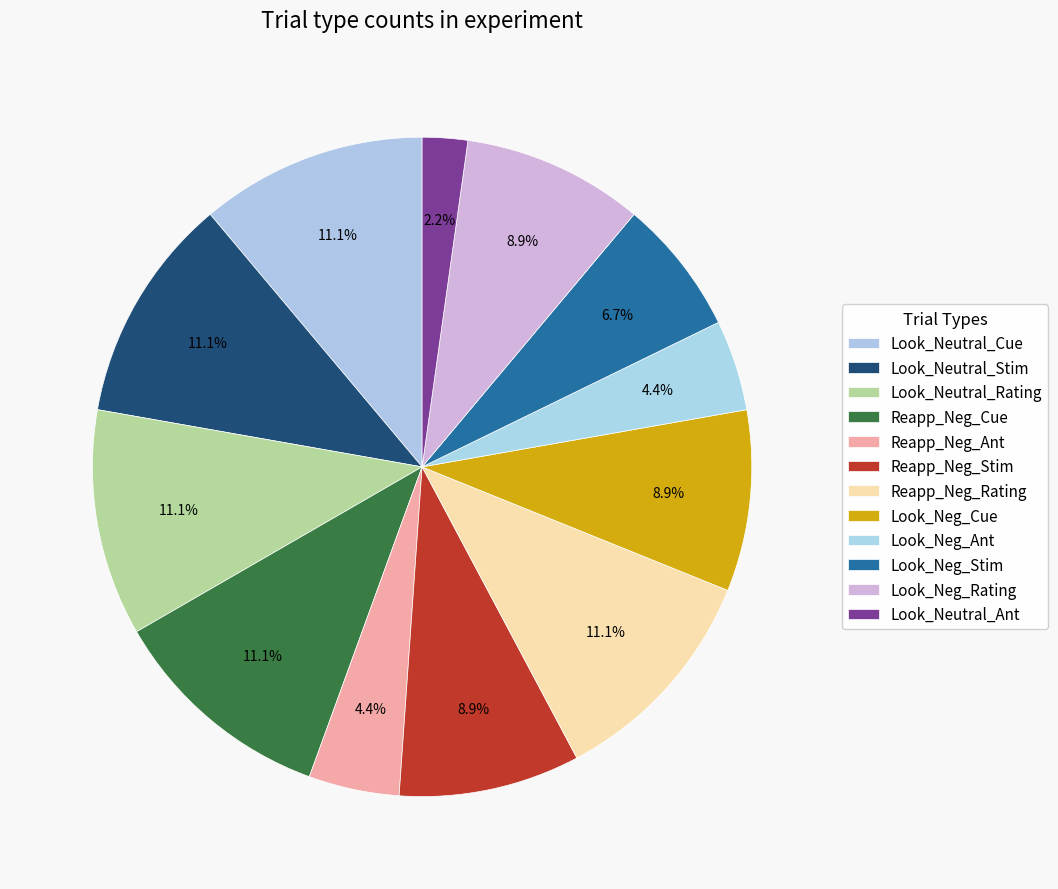

Does Look_Neg_Cue account for over 50% of the chart?

No